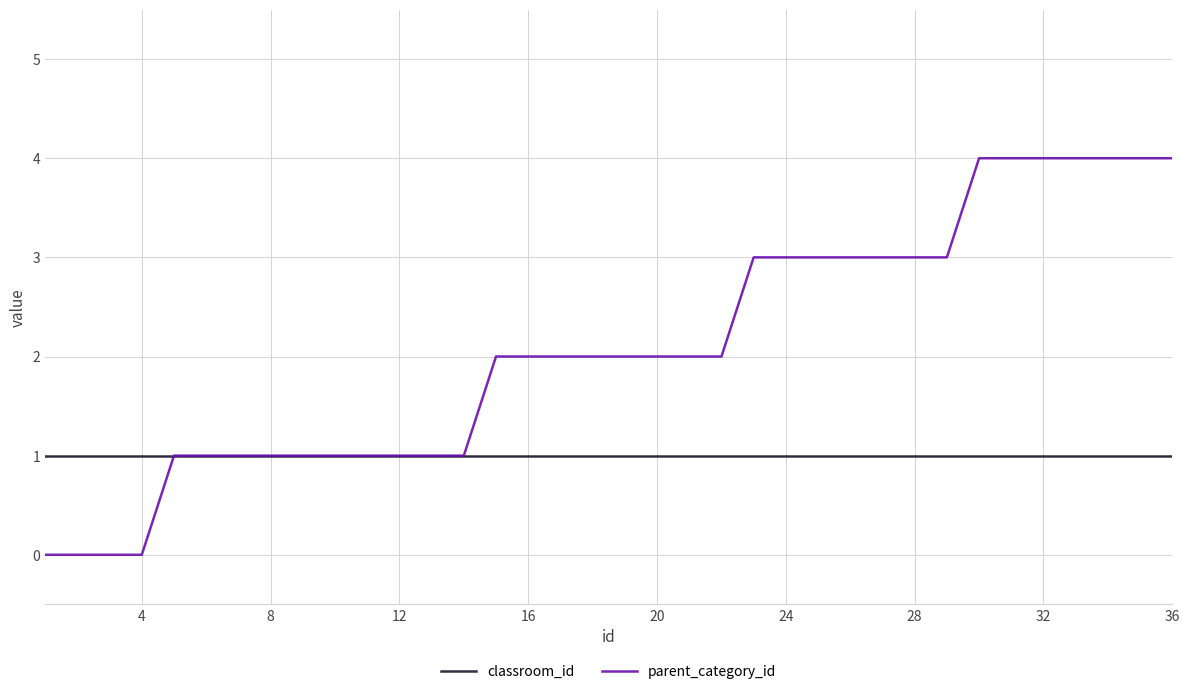

Which series has the widest spread of values?

parent_category_id